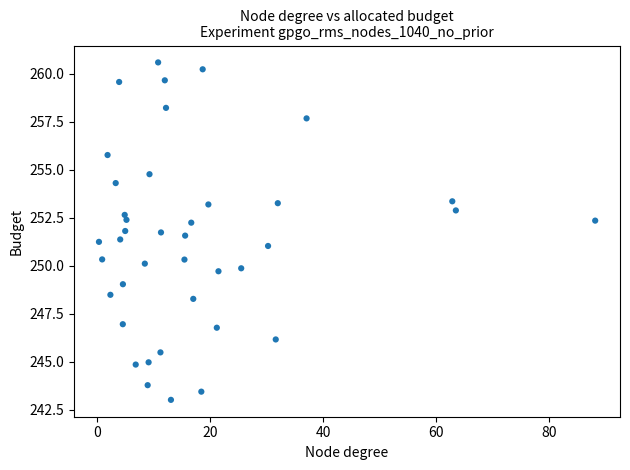

What is the range of Y values (max minus min)?

17.6